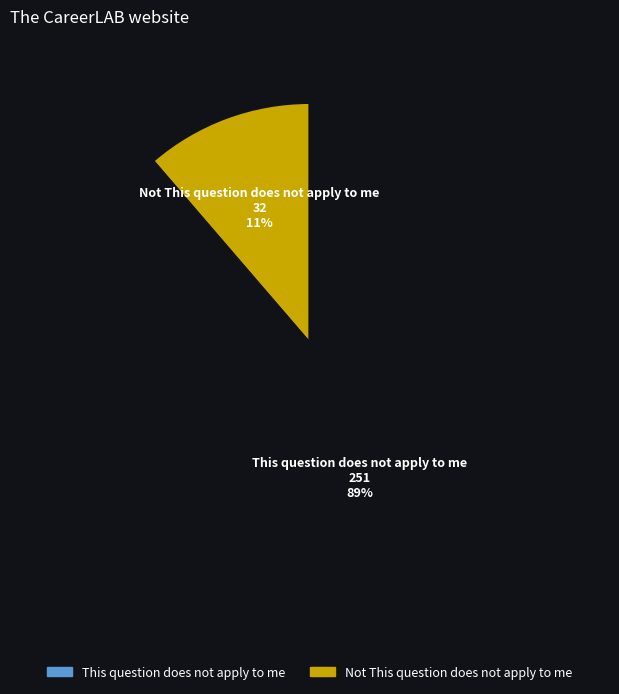

Which slice is the smallest?

Not This question does not apply to me